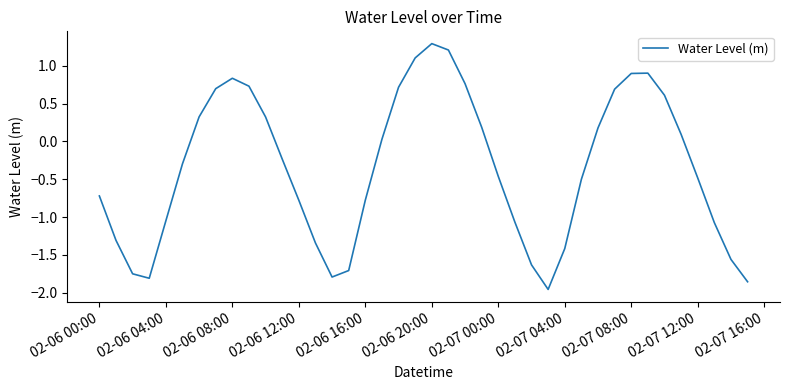

How many values are below zero?

22